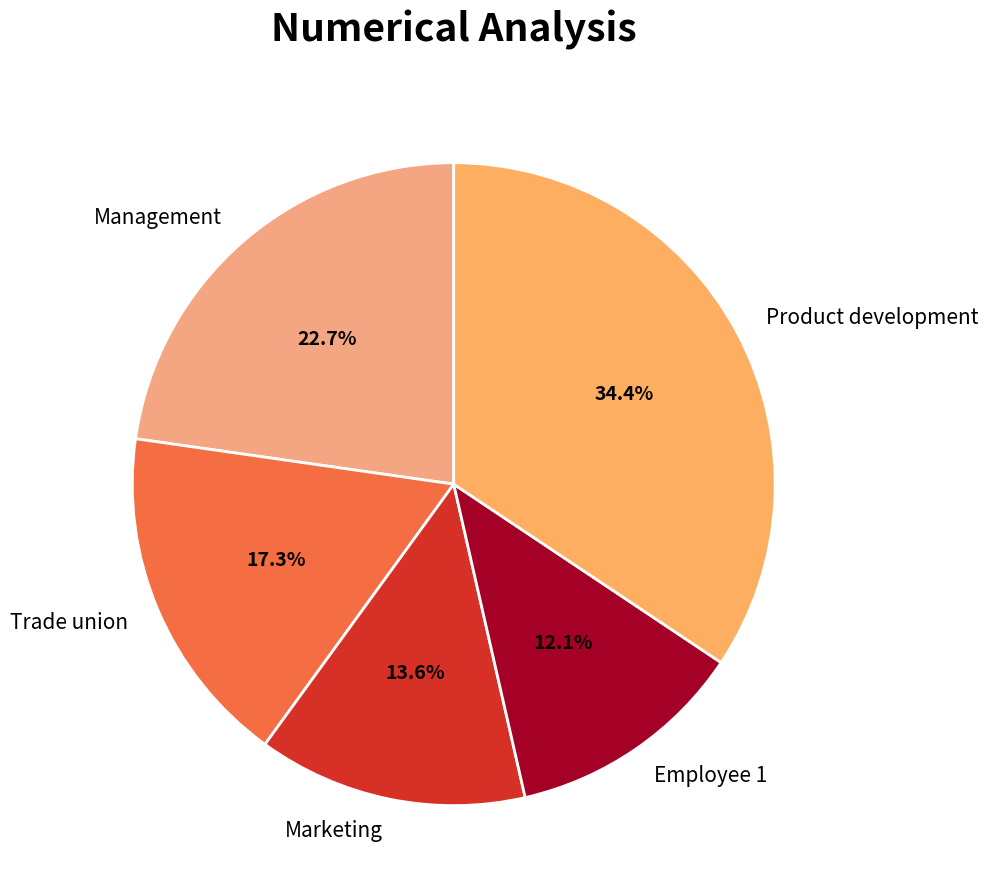

What portion of the pie excludes Management?

77.3%